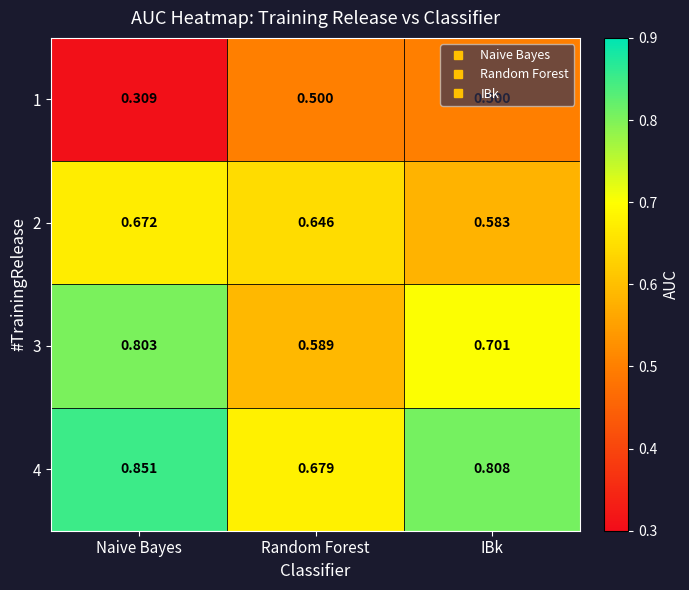

At which category is the sum across all series the highest?

Naive Bayes